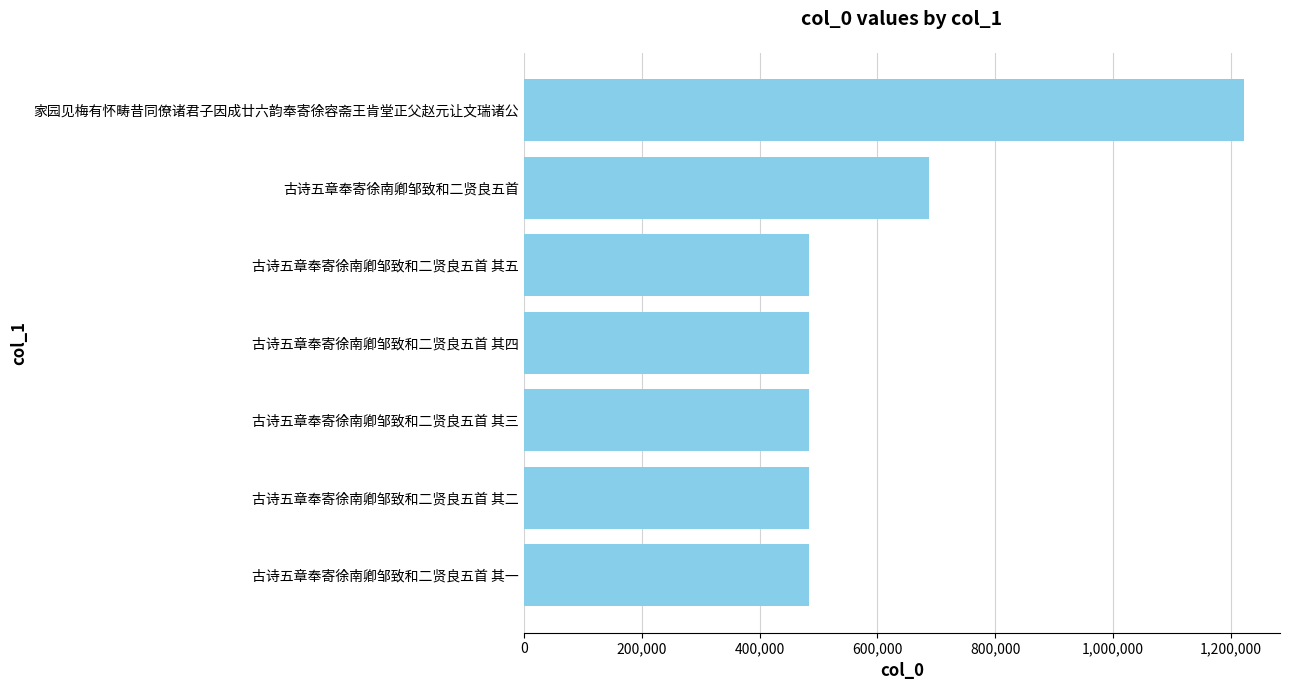

What is the change in value from 古诗五章奉寄徐南卿邹致和二贤良五首 其二 to 家园见梅有怀畴昔同僚诸君子因成廿六韵奉寄徐容斋王肯堂正父赵元让文瑞诸公?

+738669